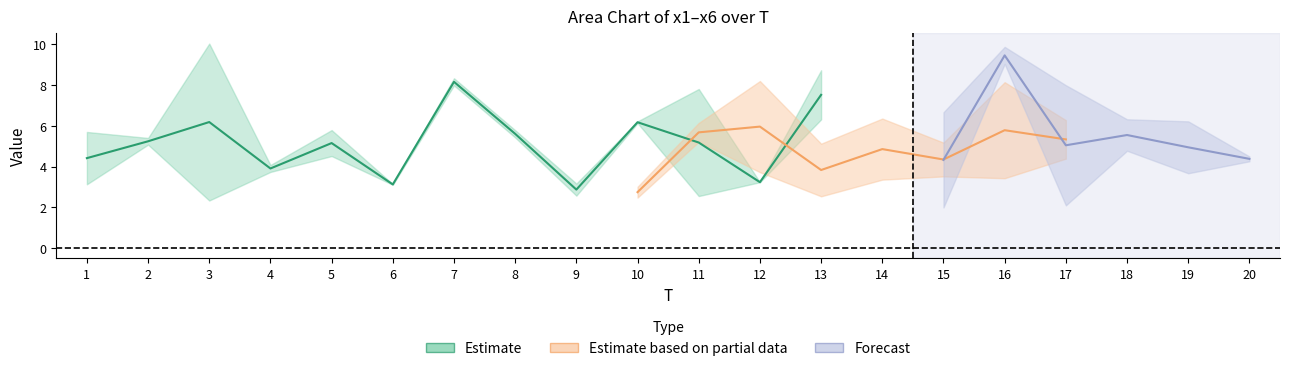

What is the difference between the second highest and minimum values in the x5 series?

5.8